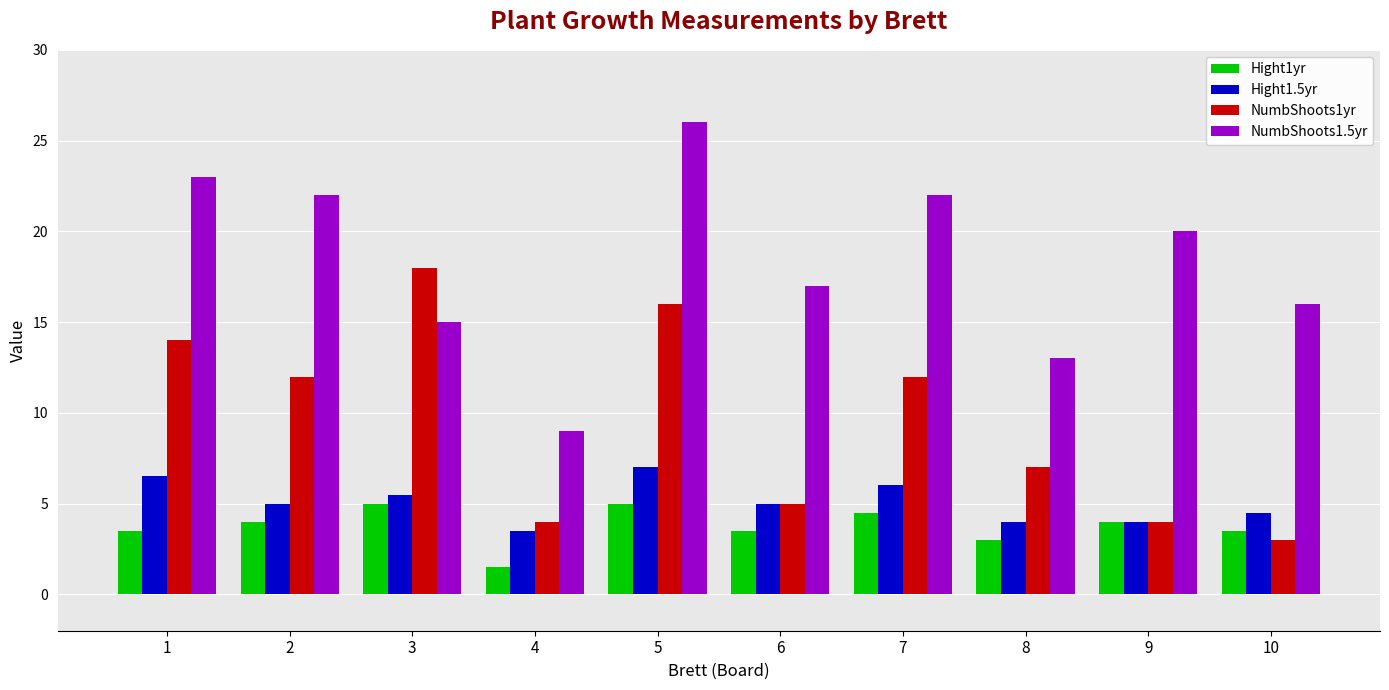

Rank the series by their maximum value, from lowest to highest.

Hight1yr, Hight1.5yr, NumbShoots1yr, NumbShoots1.5yr